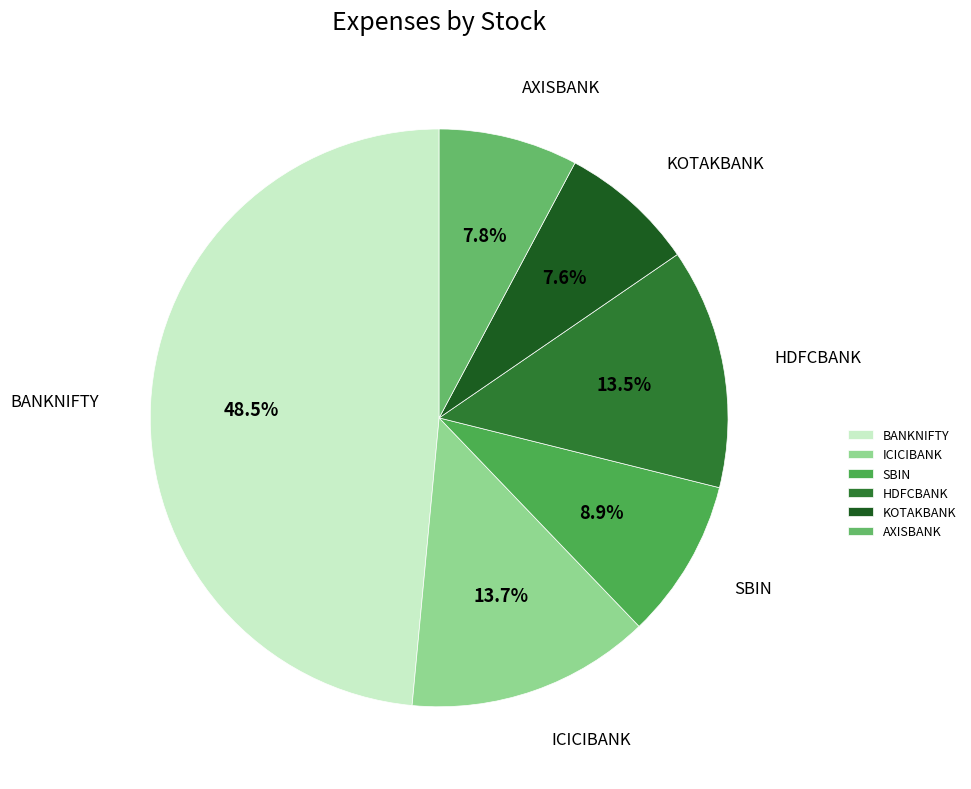

Is it true that SBIN is 9% of the pie?

True